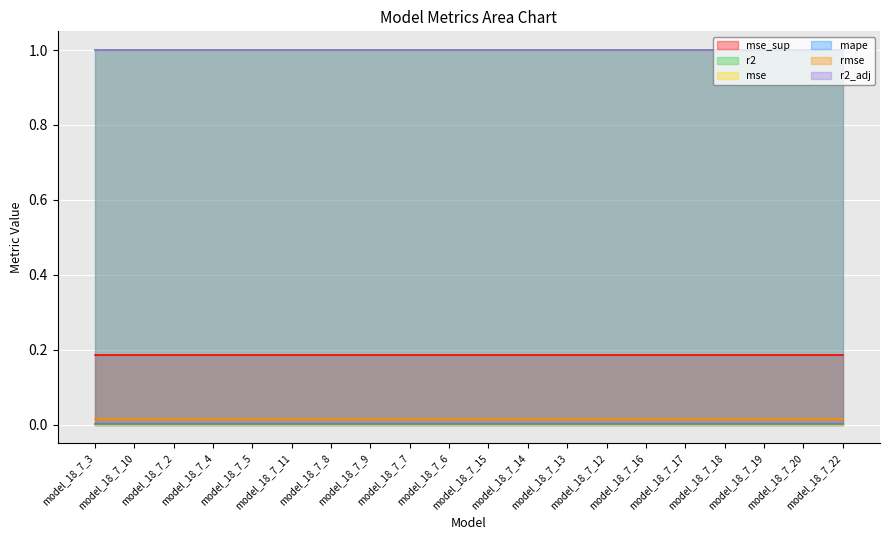

Count the number of data series in this chart.

6